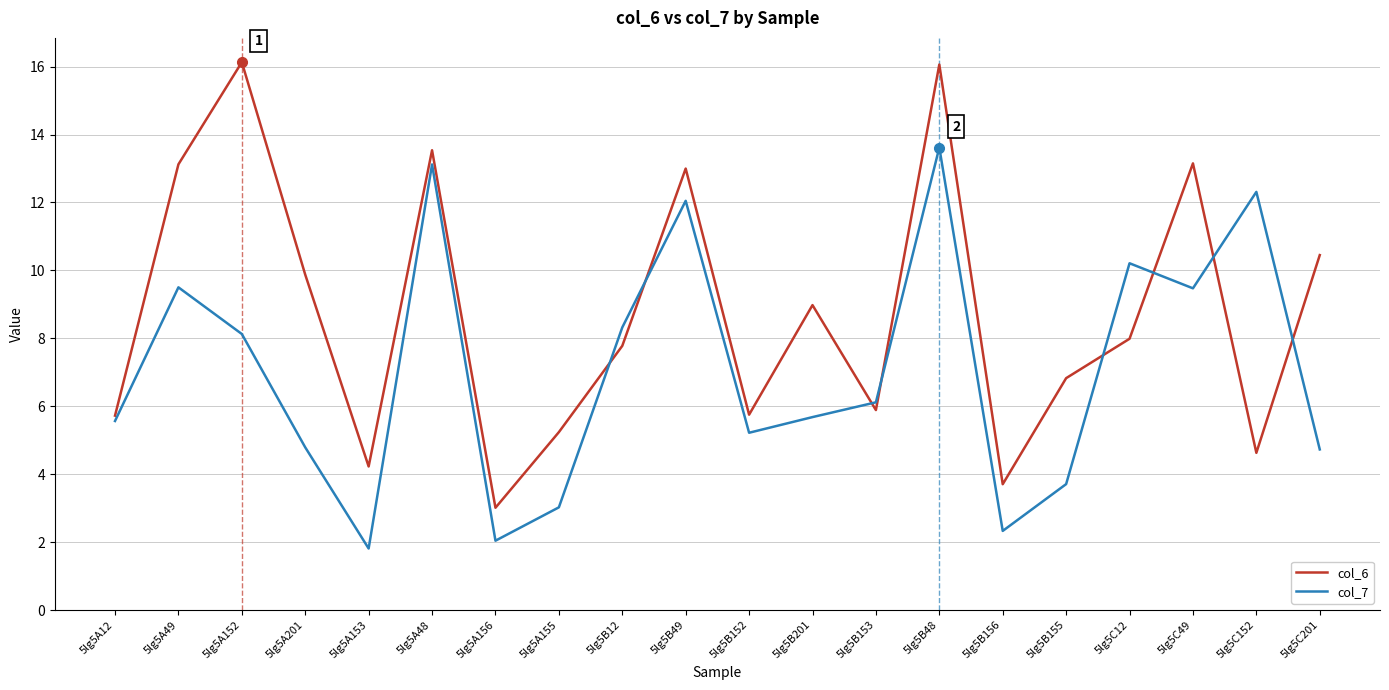

Rank the series at 5lg5C201 from highest to lowest value.

col_6, col_7